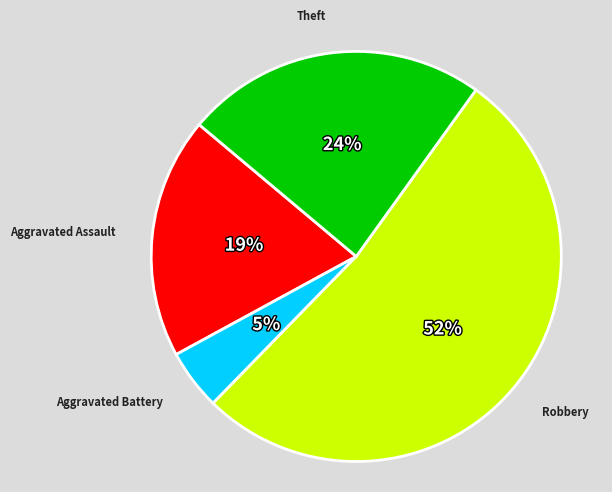

What is the smallest slice in the pie chart?

Aggravated Battery